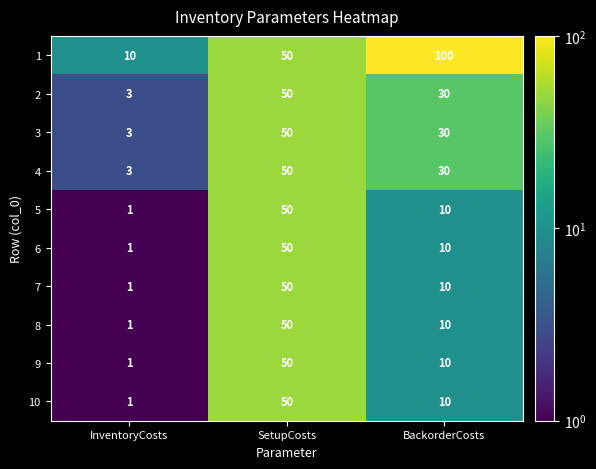

How many 3 values are between 3 and 50?

3